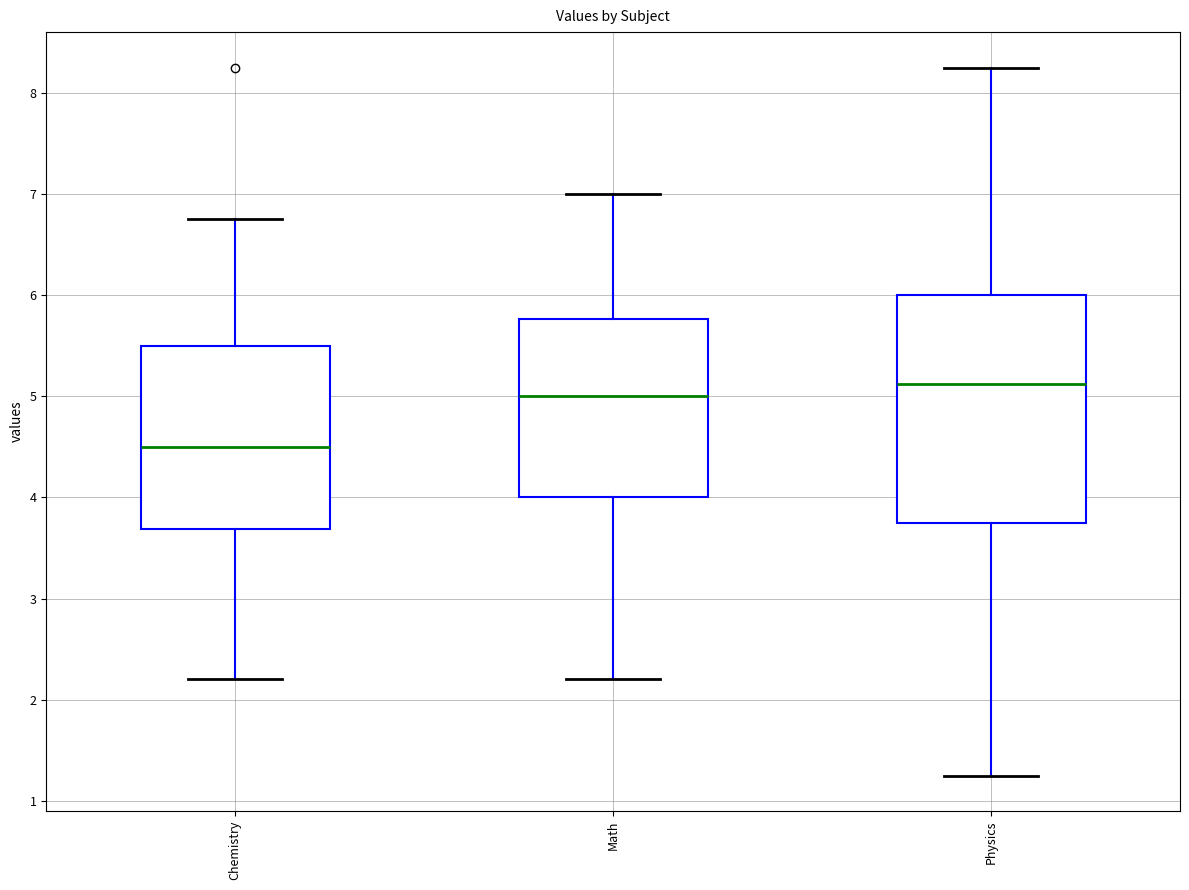

Comparing the boxes themselves (not the whiskers), which one is the tallest?

Physics